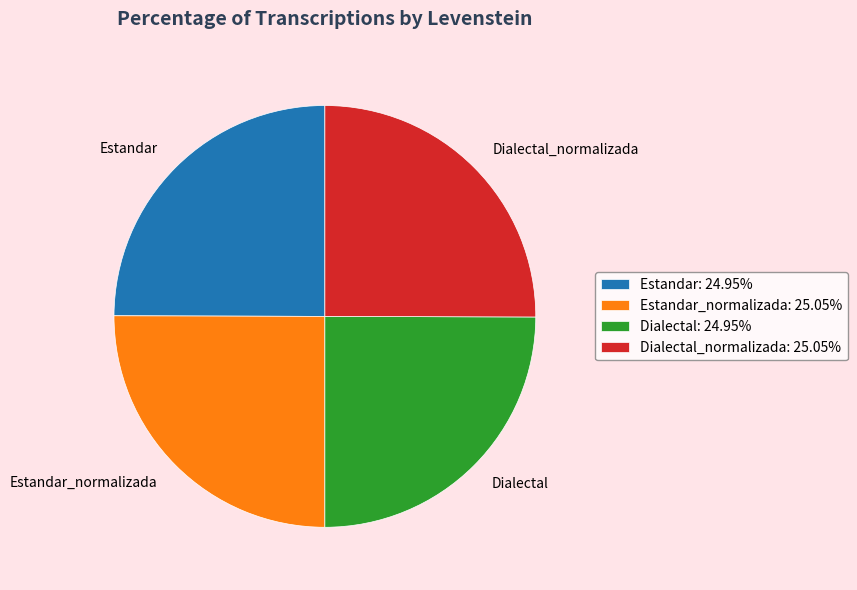

Is Dialectal_normalizada the majority of the pie?

No